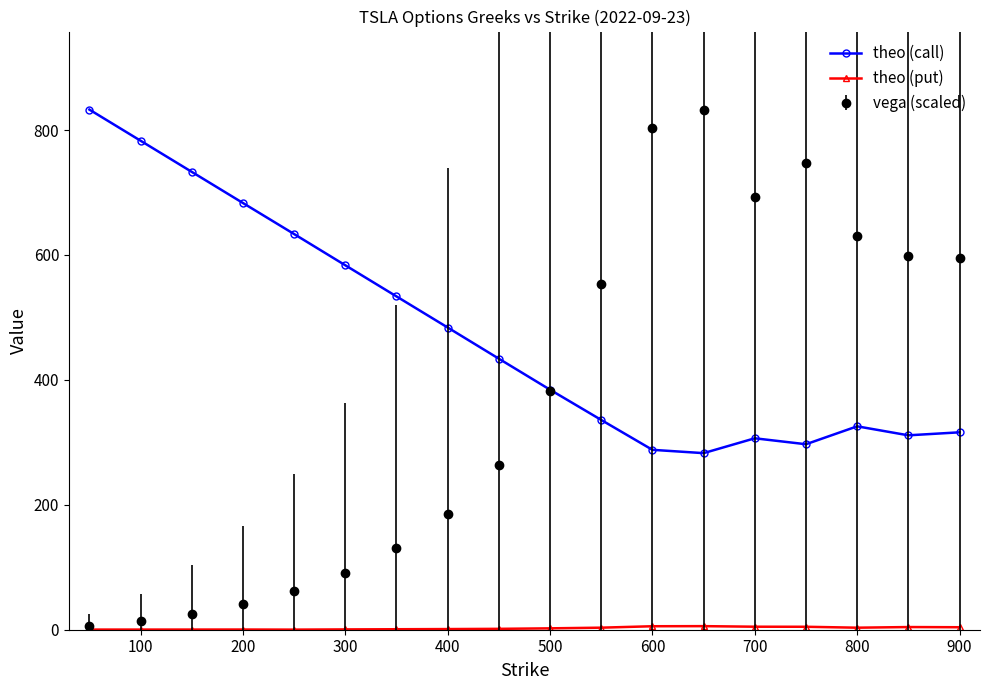

Which series has the largest range (max minus min)?

vega (scaled)